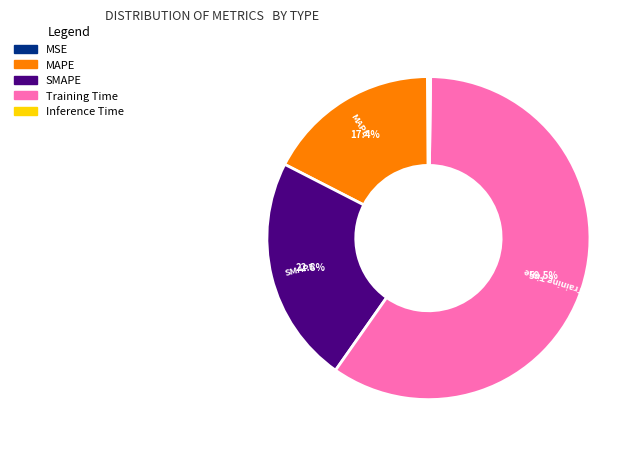

To the nearest percent, what is the difference between the Training Time and MAPE slice percentages?

42%